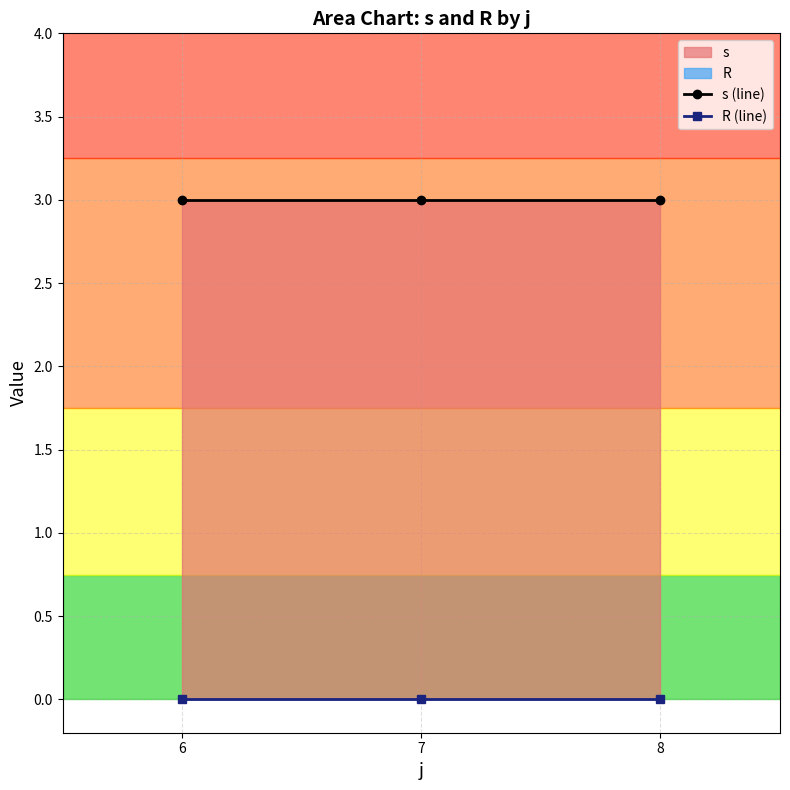

Rank the series by their maximum value, from lowest to highest.

R (line), s (line)